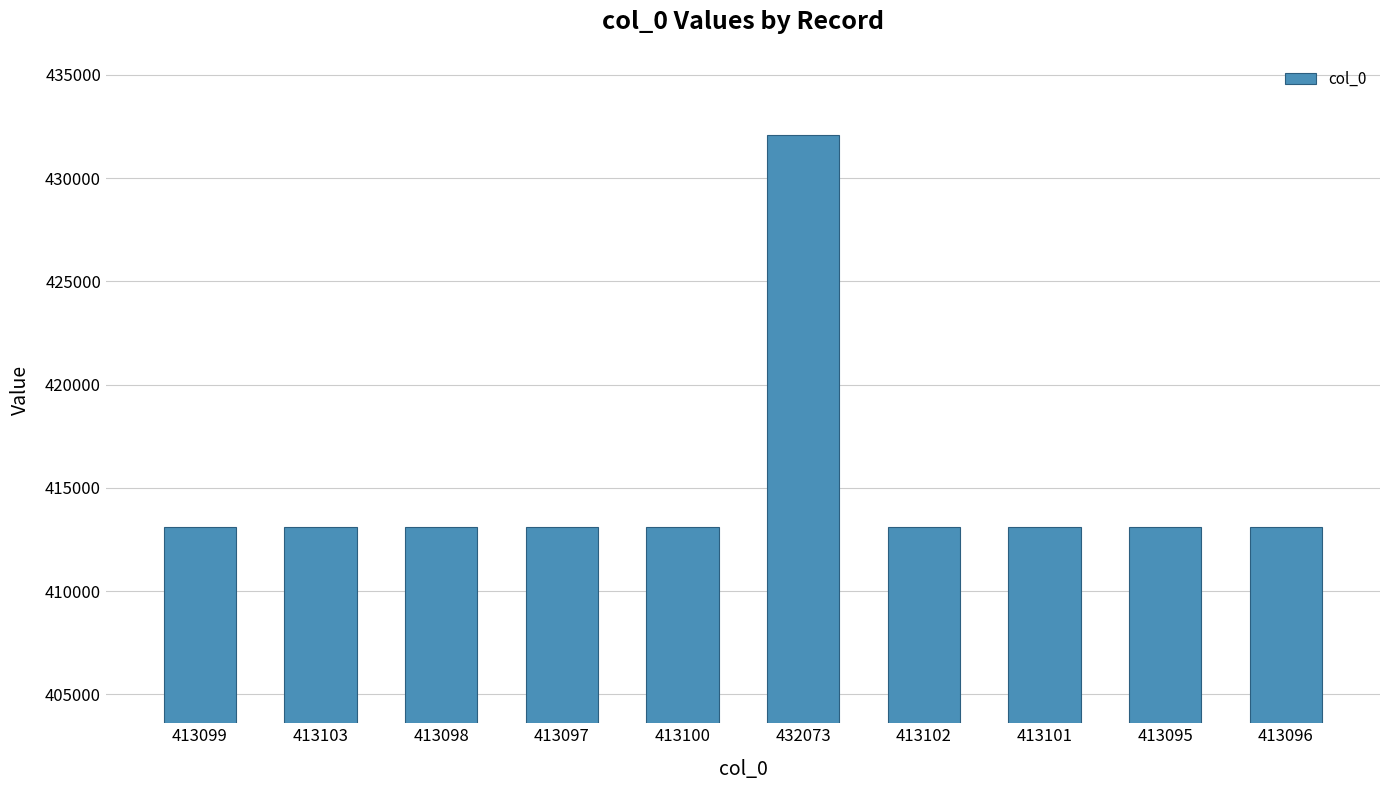

What is the sum of all values?

4149964